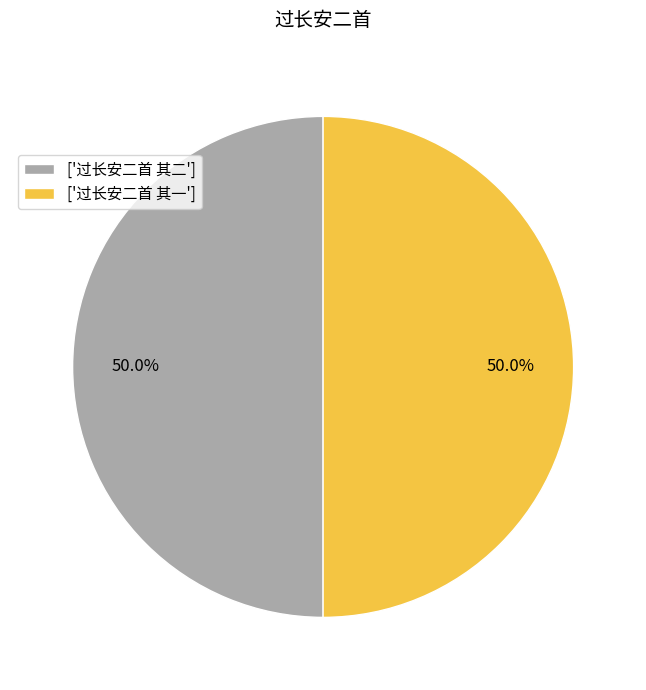

What is the ratio of the value at ['过长安二首 其一'] to the value at ['过长安二首 其二']?

1.0